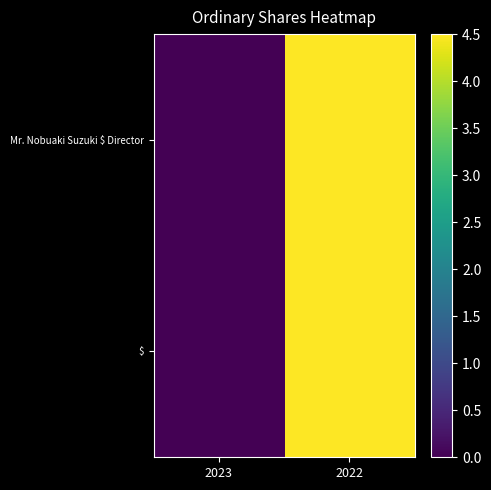

True or false: Mr. Nobuaki Suzuki $ Director has a value of 4500000 at 2022.

True